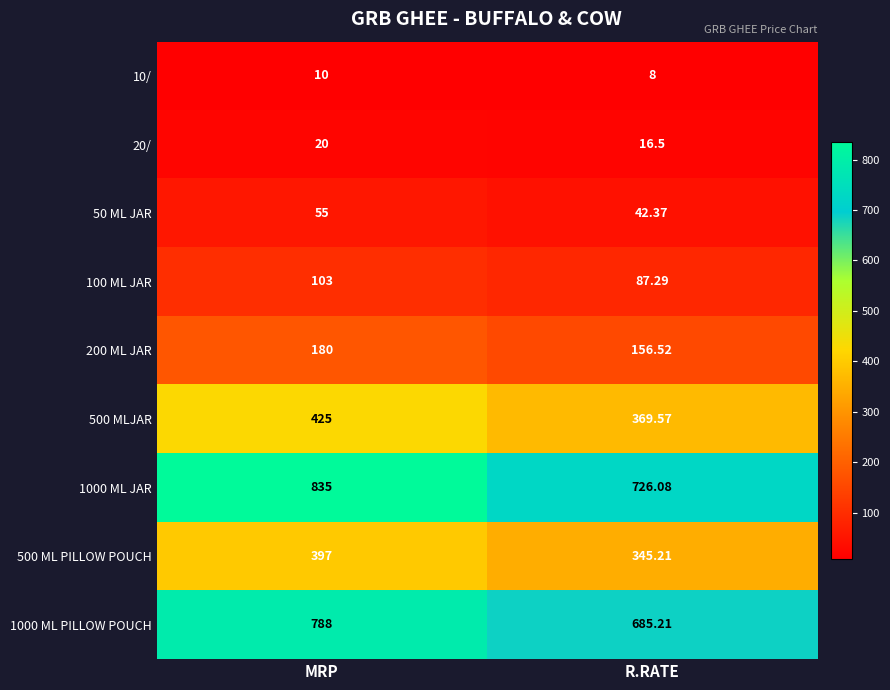

At which label does 100 ML JAR reach its minimum?

R.RATE